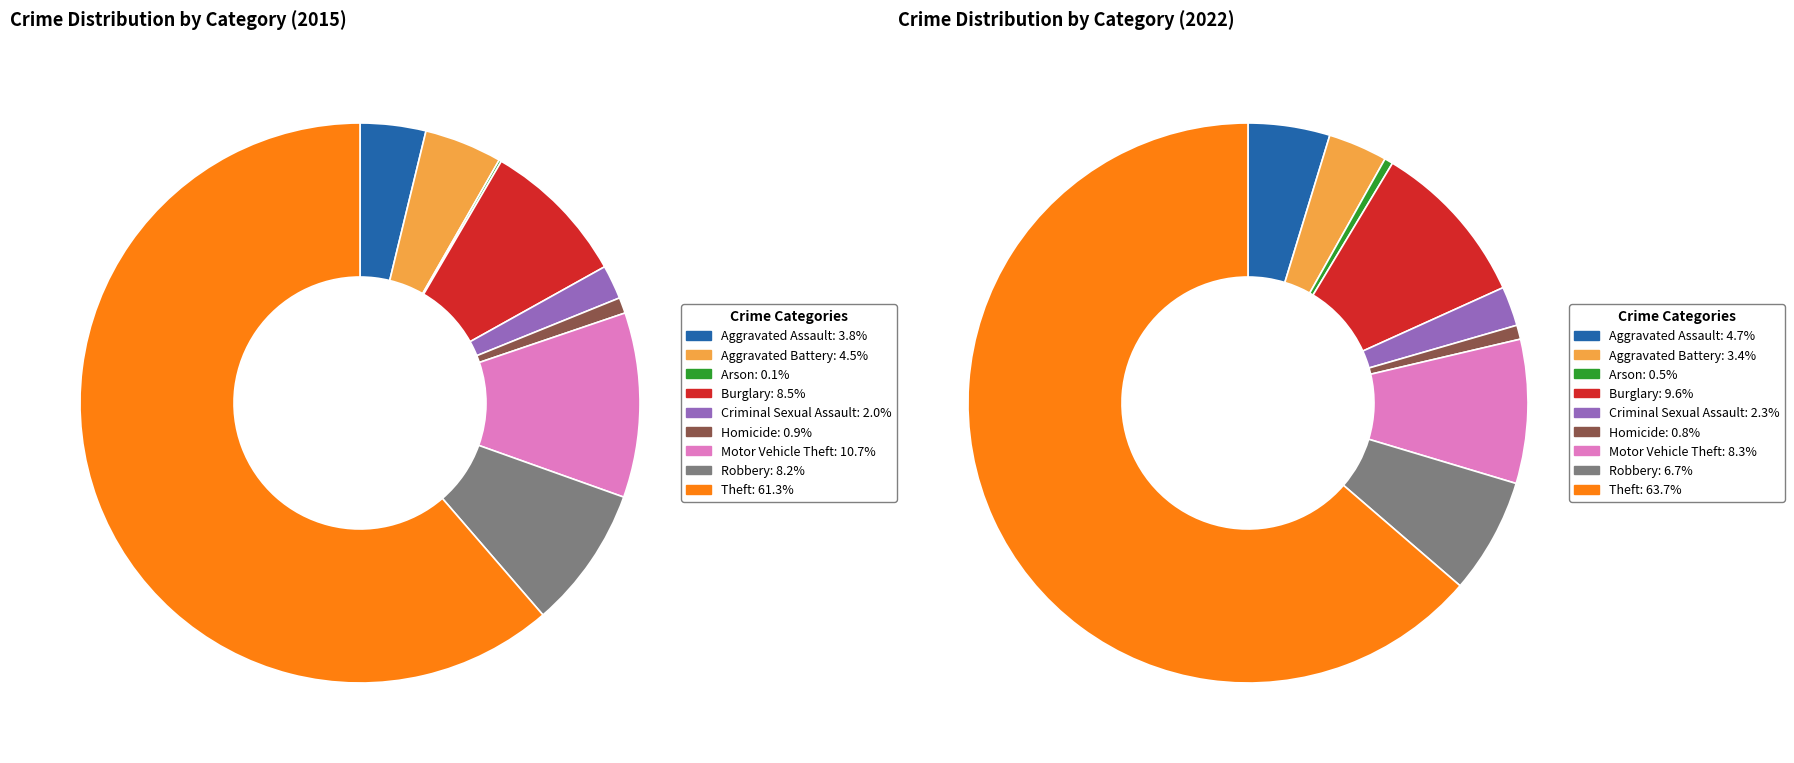

What percentage is NOT represented by Theft?

38.7%